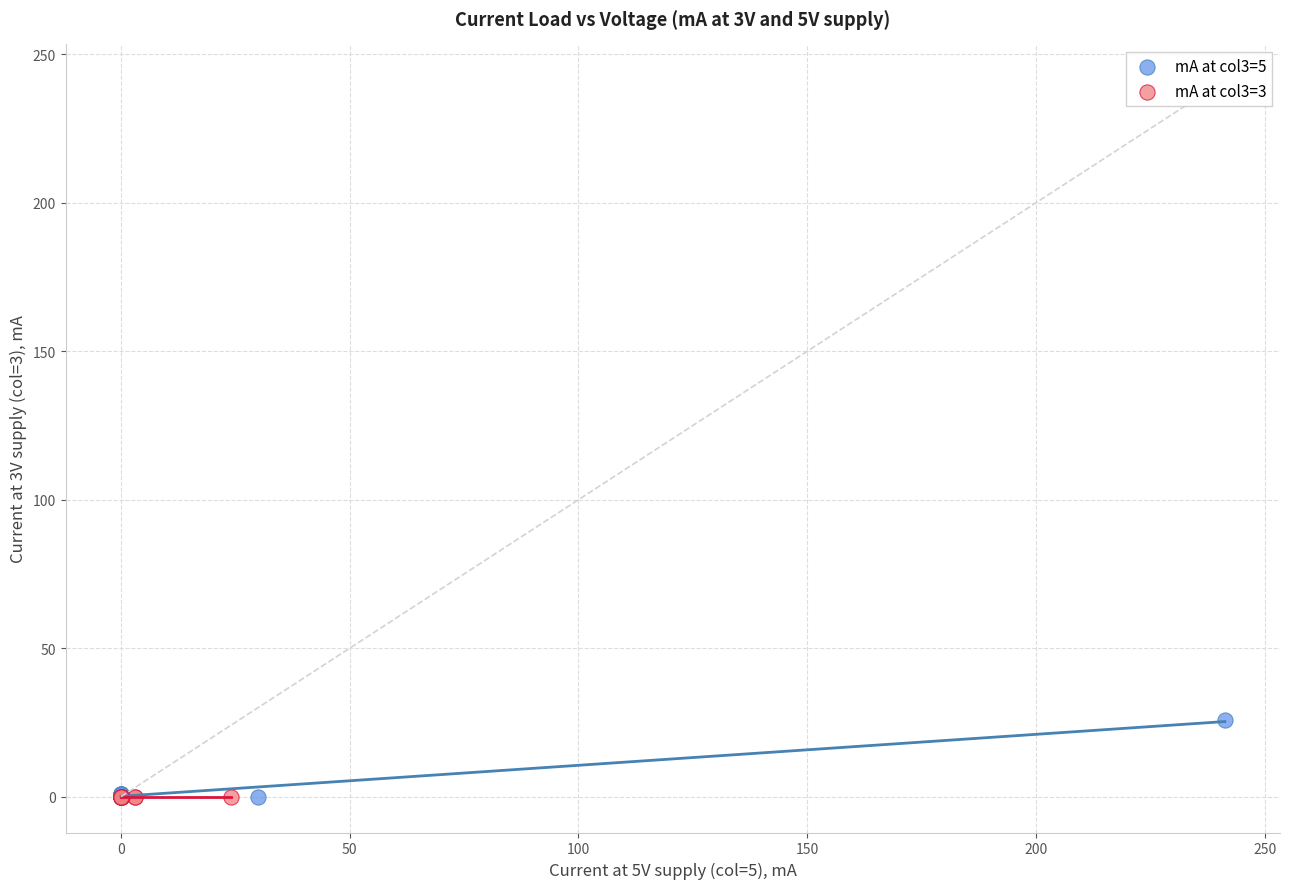

Which series contains the highest Y value?

mA at col3=5